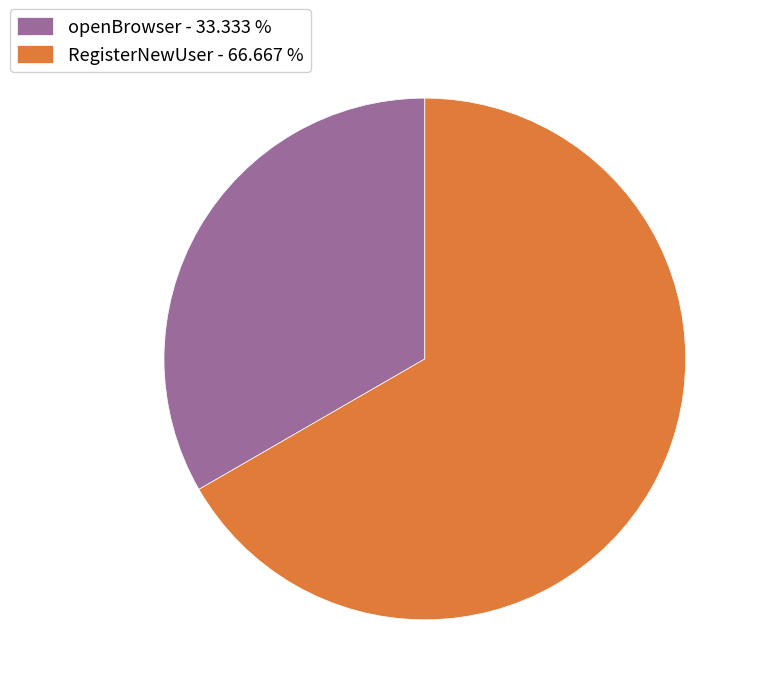

Is there any slice that represents more than half of the pie?

Yes